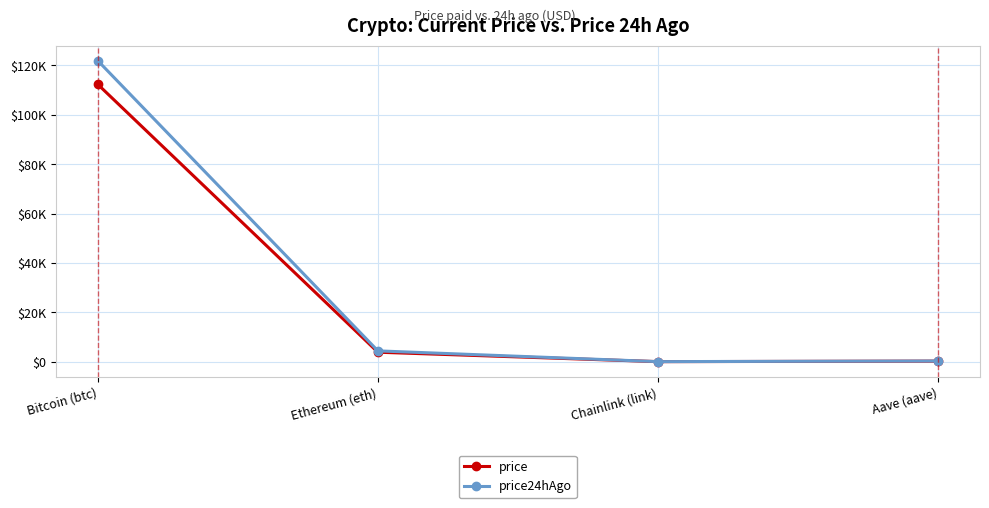

Rank the categories by price24hAgo value from lowest to highest.

Chainlink (link), Aave (aave), Ethereum (eth), Bitcoin (btc)